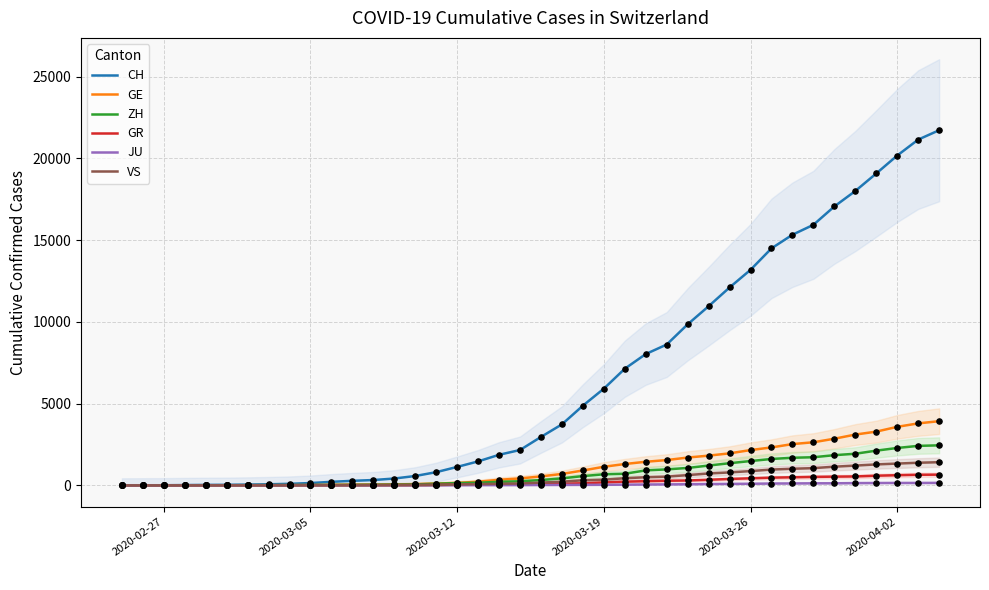

Which series has the largest total across all categories?

CH